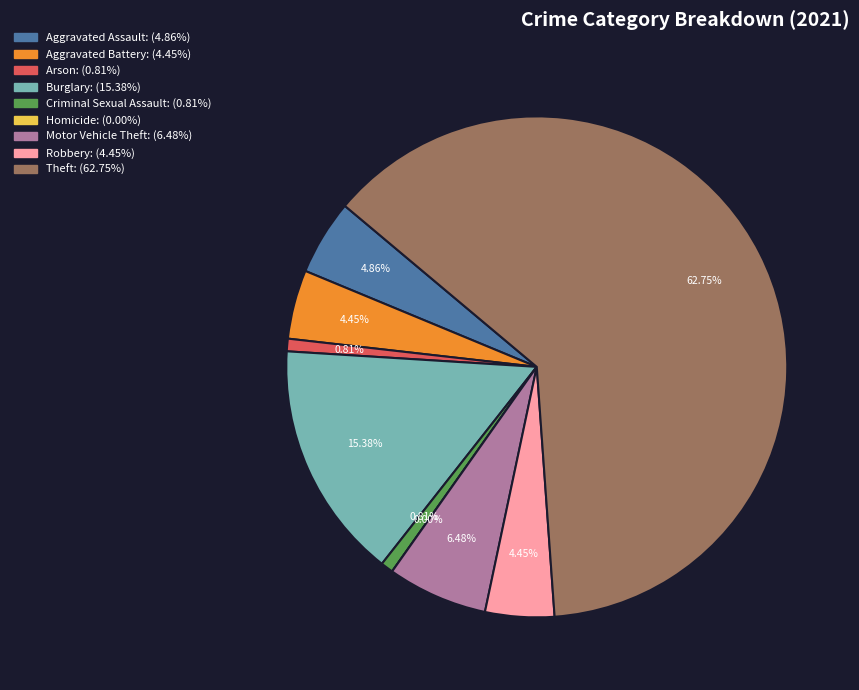

Is it true that Motor Vehicle Theft is 6% of the pie?

True